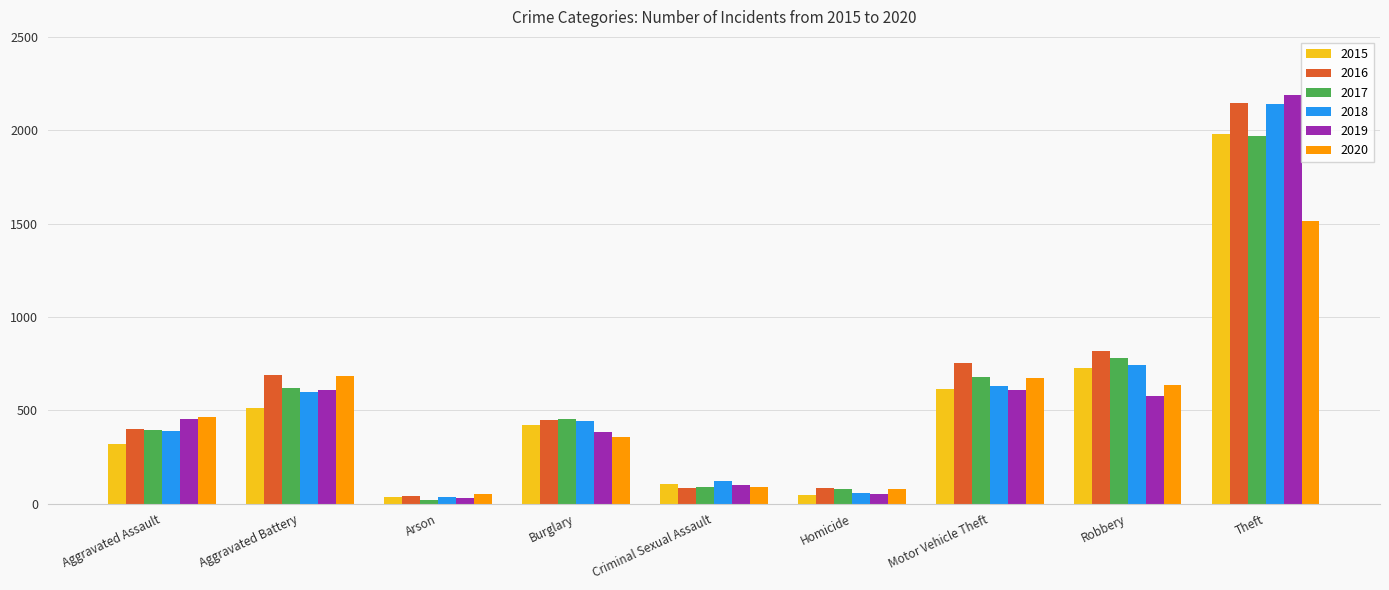

Where is 2017 nearest to the value 995?

Robbery